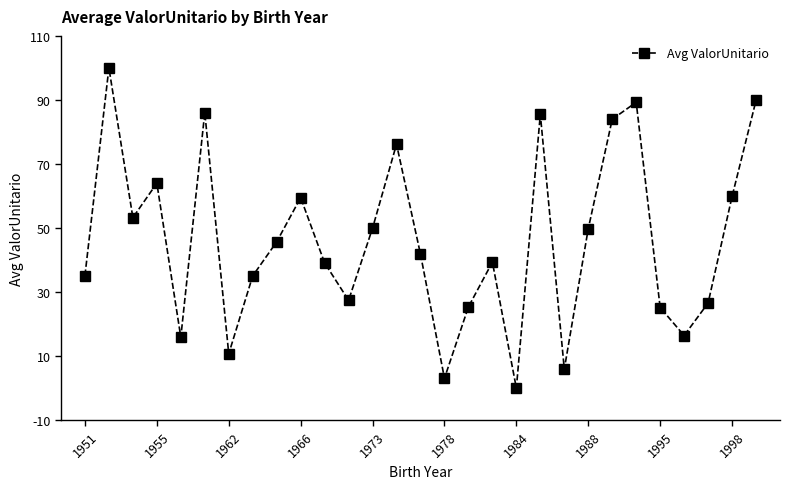

Does the chart have visible grid lines?

No